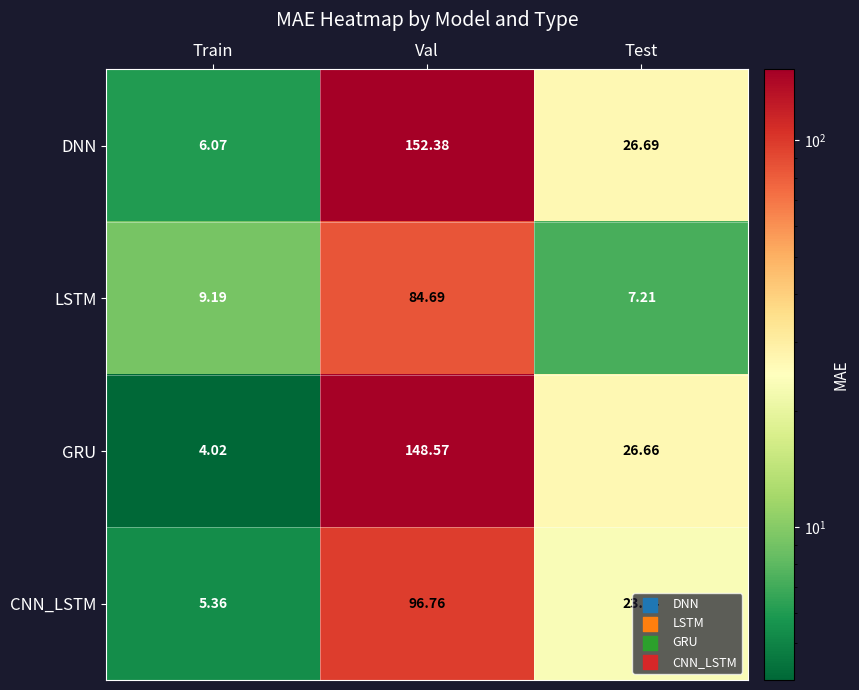

List the series in order of their peak value, highest first.

DNN, GRU, CNN_LSTM, LSTM